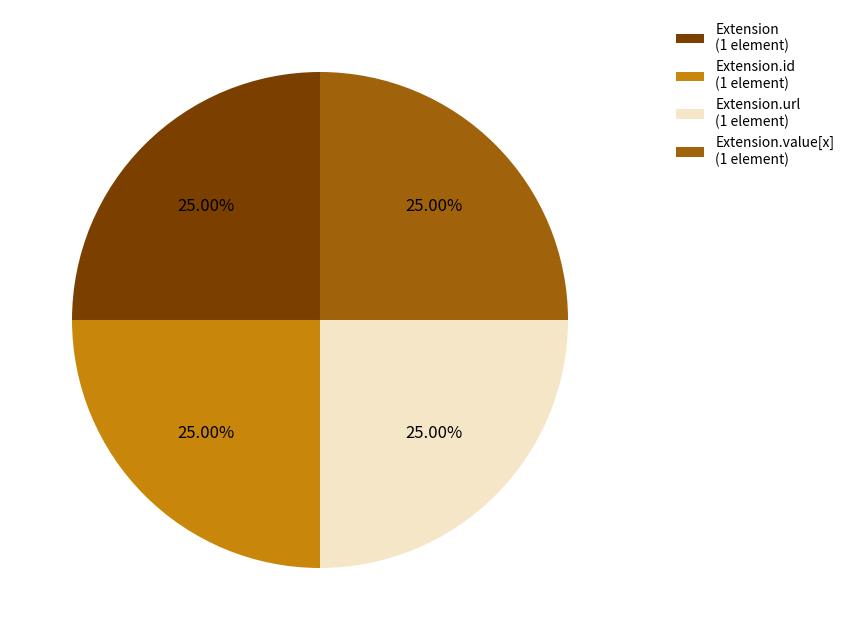

Count the number of slices in the pie.

4